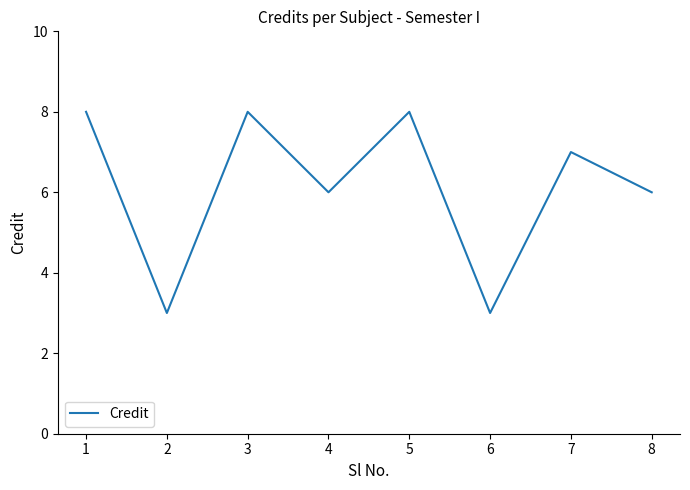

The value at 2 is 3. True or false?

True